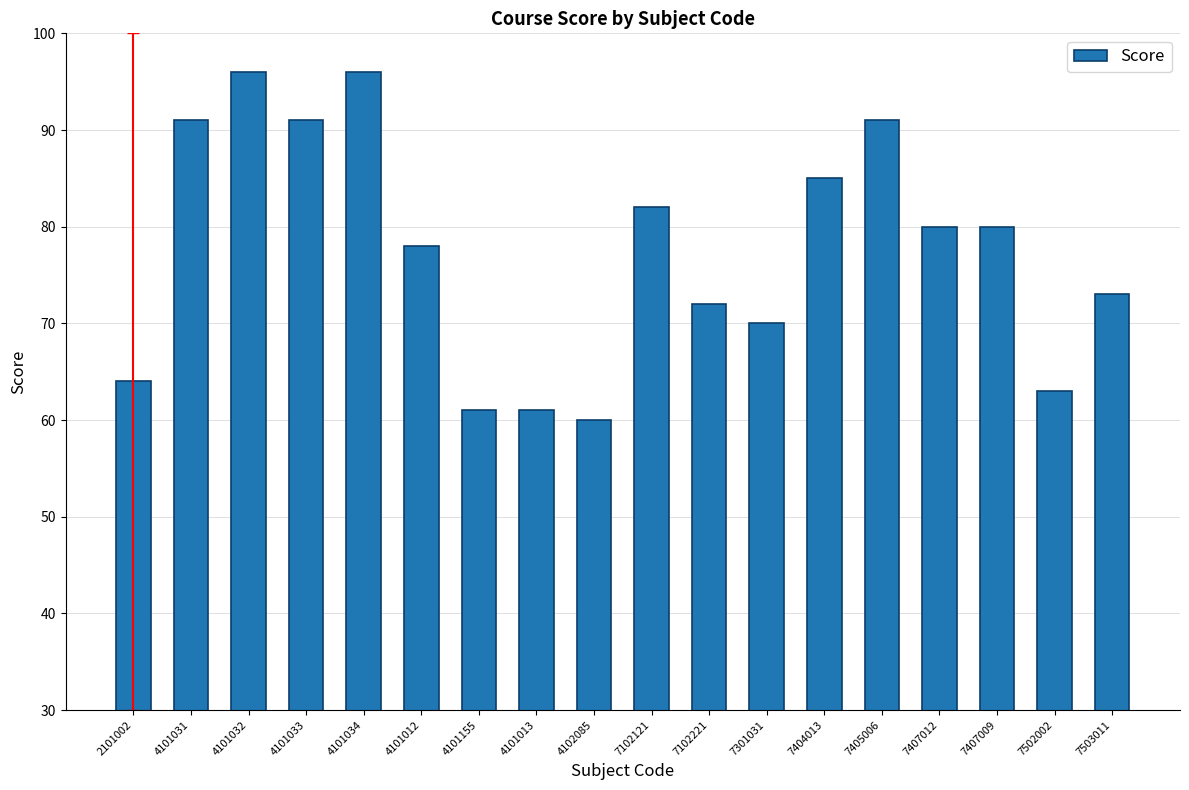

Reading right to left, list all the values displayed in this chart.

73	63	80	80	91	85	70	72	82	60	61	61	78	96	91	96	91	64